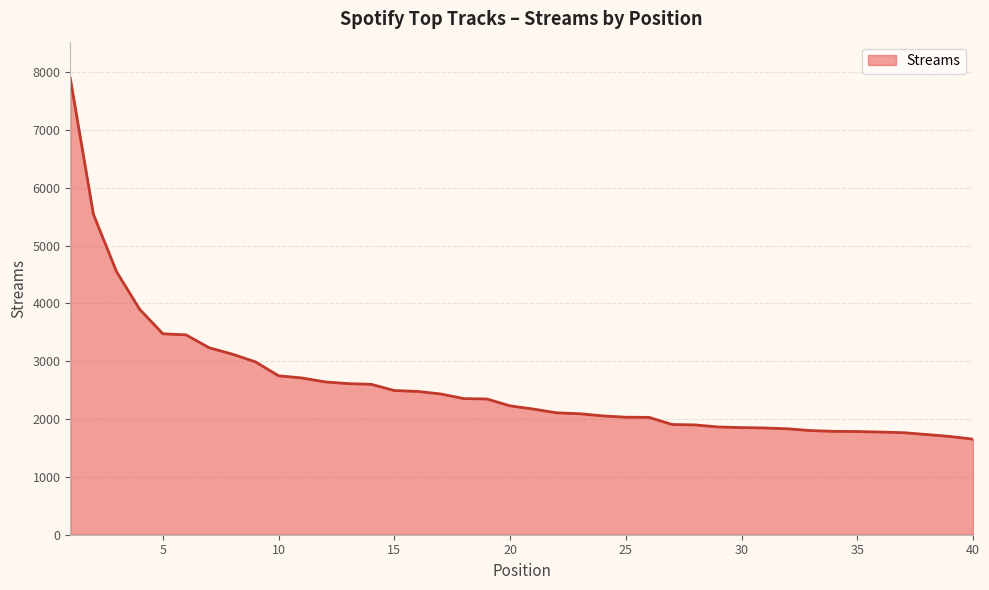

What is the smallest value displayed?

1653